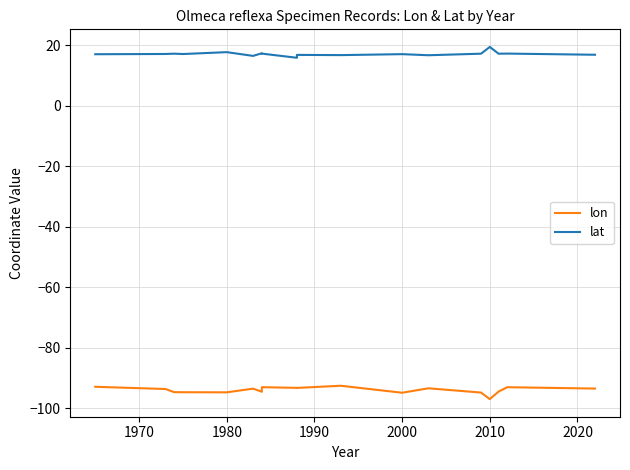

True or false: lat and lon cross at least once.

False